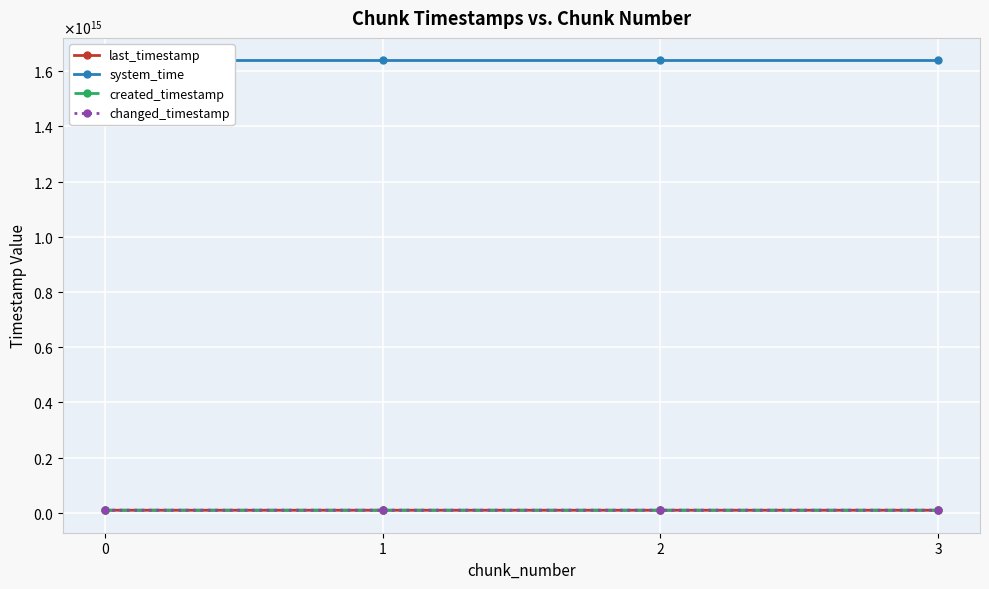

What is the difference between the highest and lowest values at 2?

1629107157476298